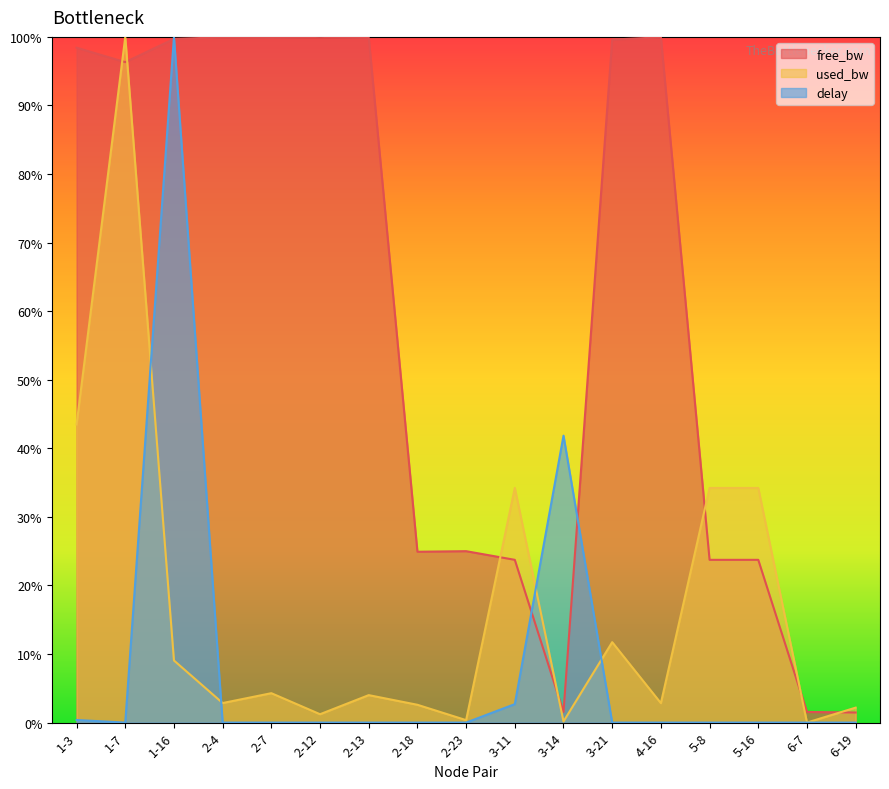

Where is free_bw nearest to the value 50?

2-23